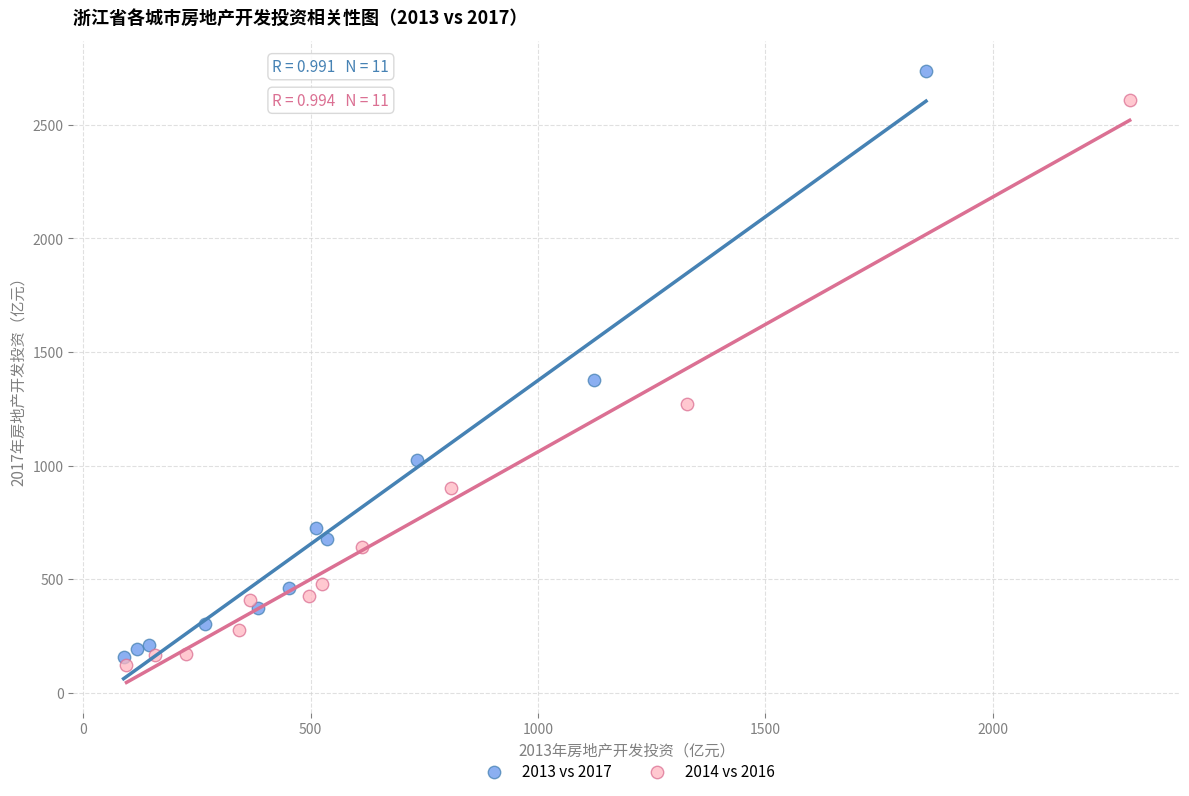

Which series contains the highest Y value?

2013 vs 2017